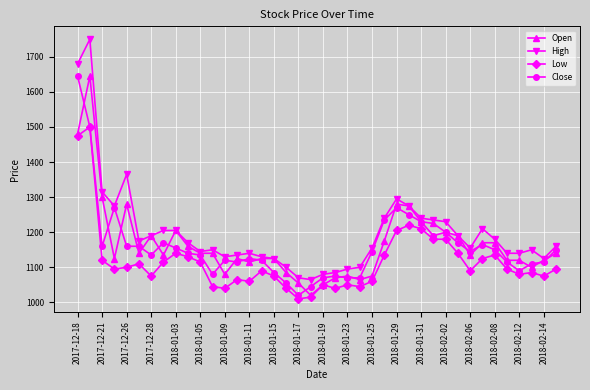

What is the maximum value for High?

1750